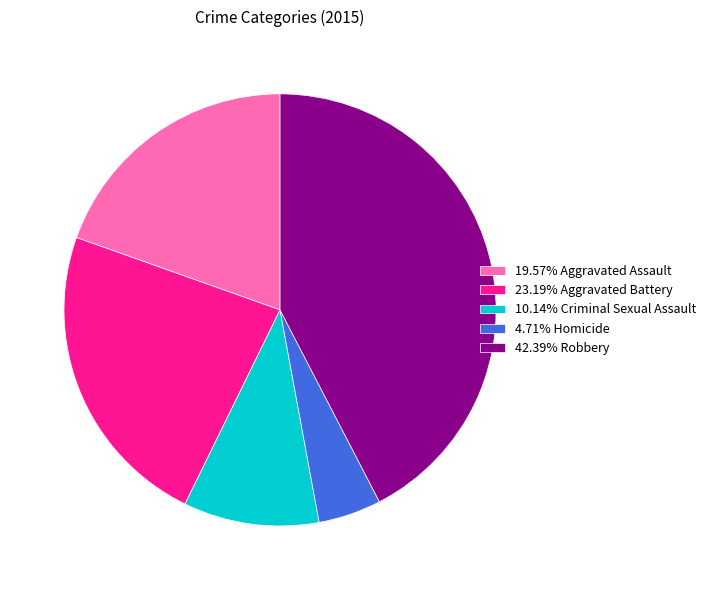

Do 42.39% Robbery and 4.71% Homicide together represent more than half of the pie?

No